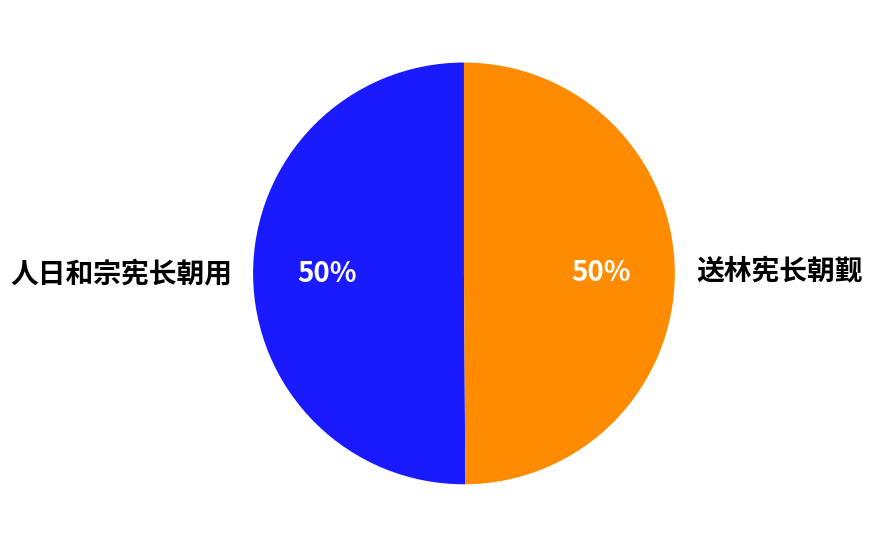

Combined, do 送林宪长朝觐 and 人日和宗宪长朝用 account for over 50%?

Yes